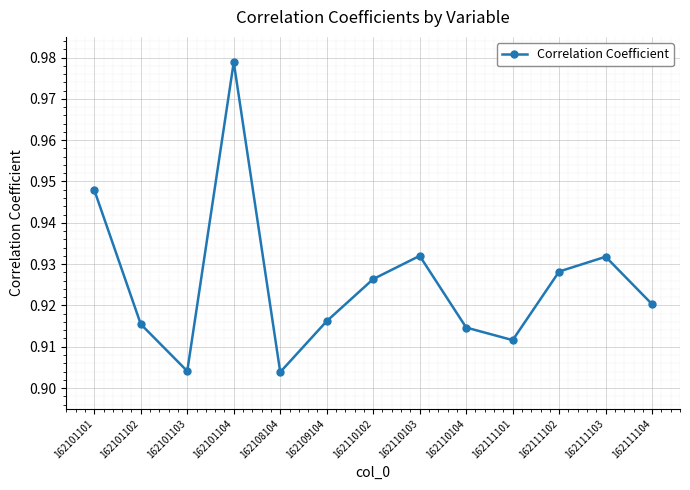

The chart shows a value of 1.3 at 162108104. True or false?

False